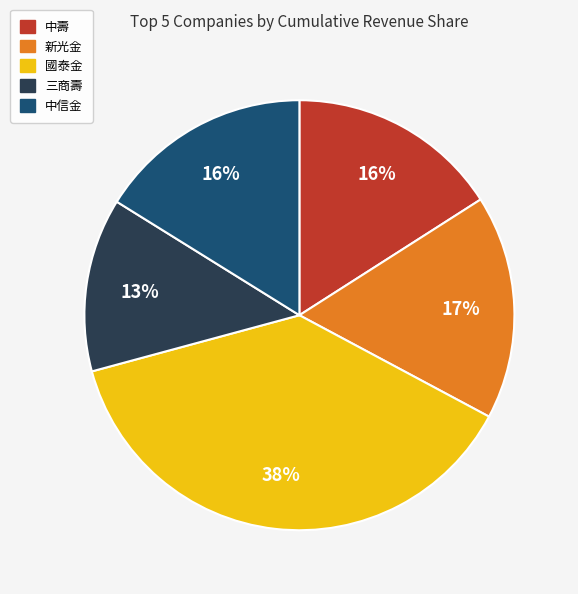

How many segments does this pie chart have?

5